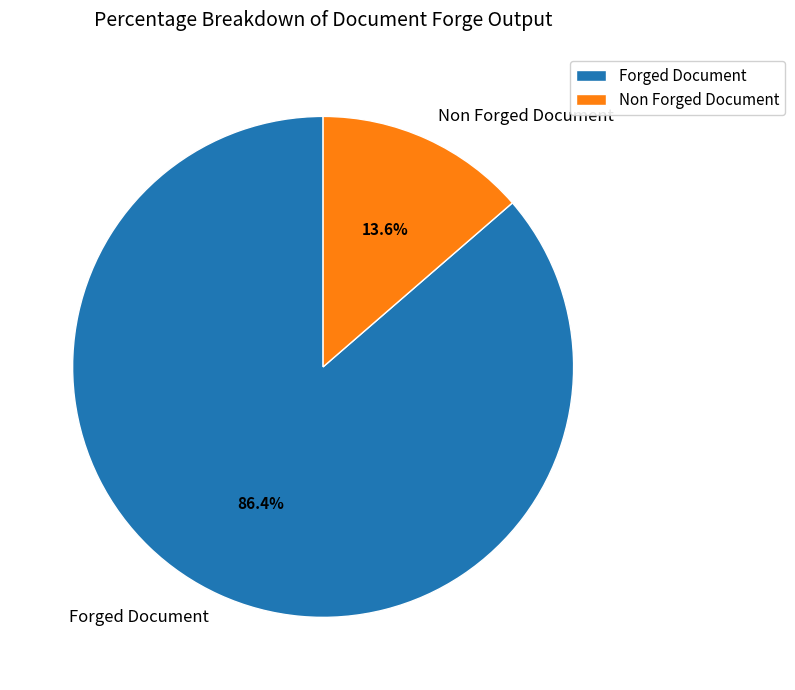

What portion of the pie excludes Forged Document?

13.6%